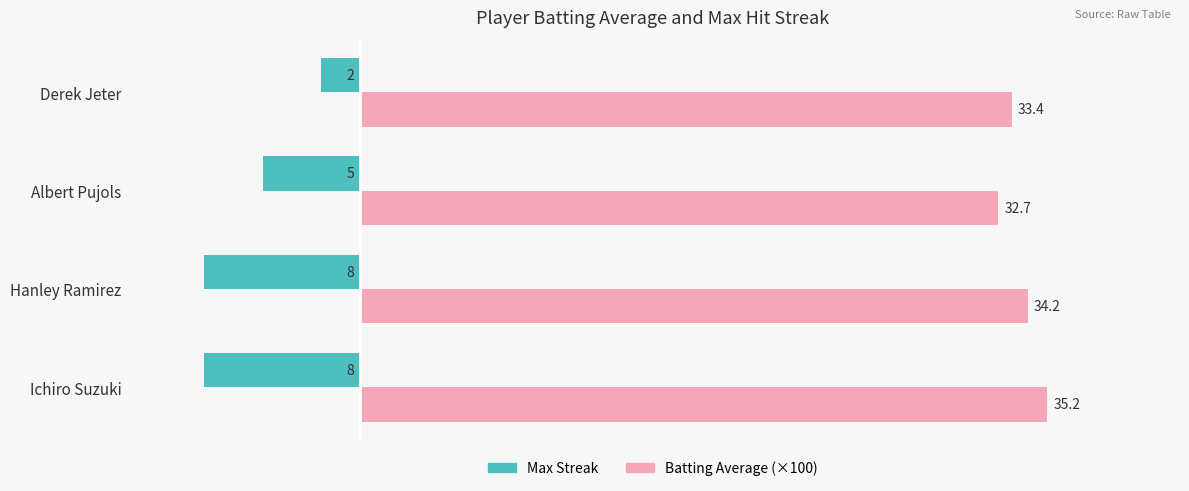

What is the highest value of the Batting Average (×100) series?

35.2